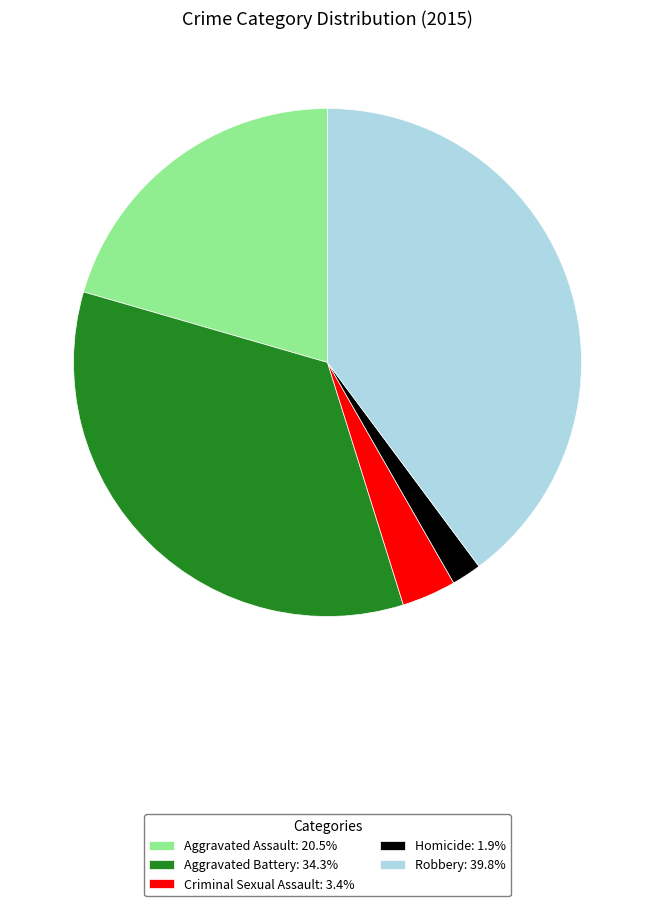

Do Robbery: 39.8% and Aggravated Battery: 34.3% together represent more than half of the pie?

Yes